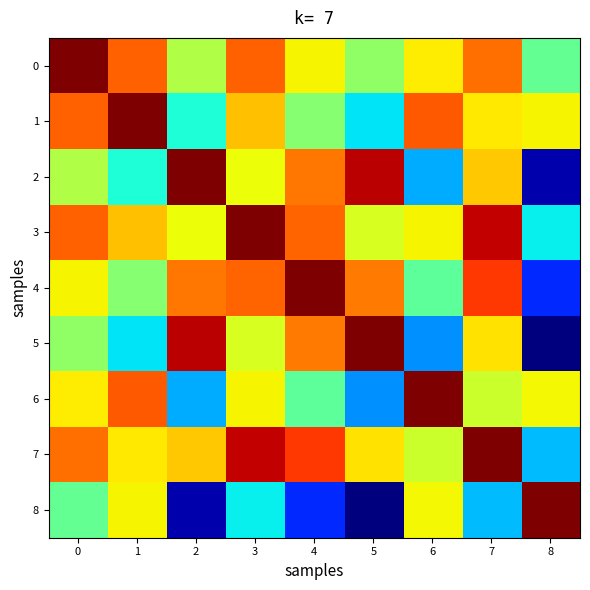

Which has a higher value, 8 or 1?

1